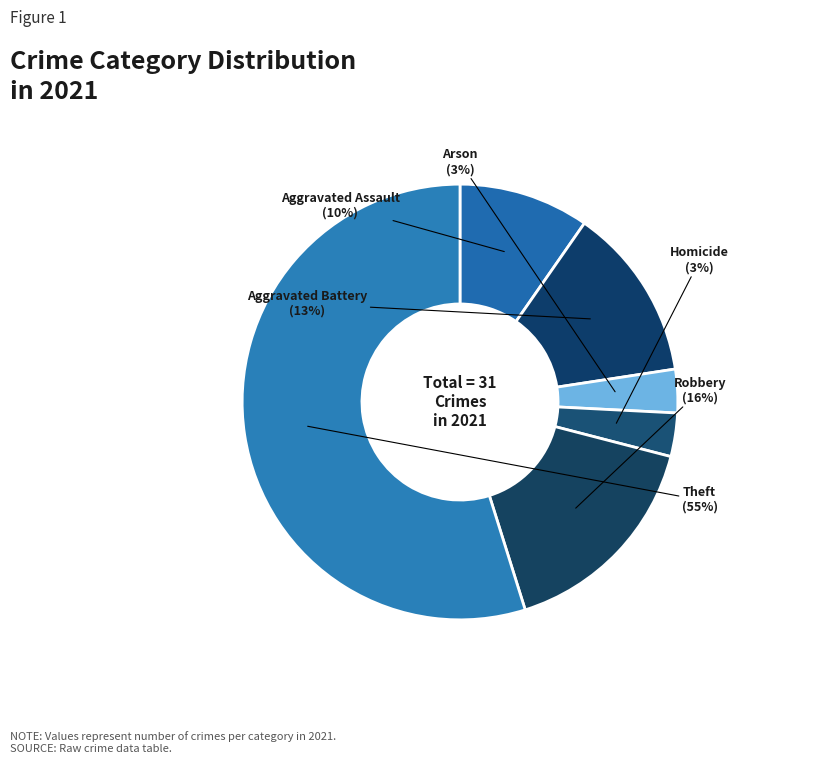

Which category has the biggest portion of the pie?

Theft